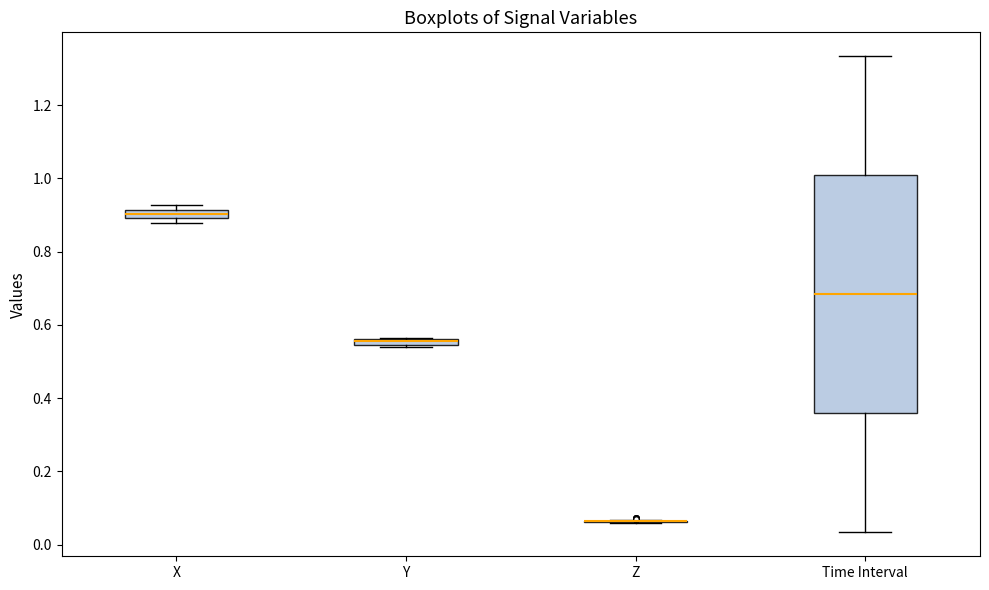

Comparing the boxes themselves (not the whiskers), which one is the tallest?

Time Interval